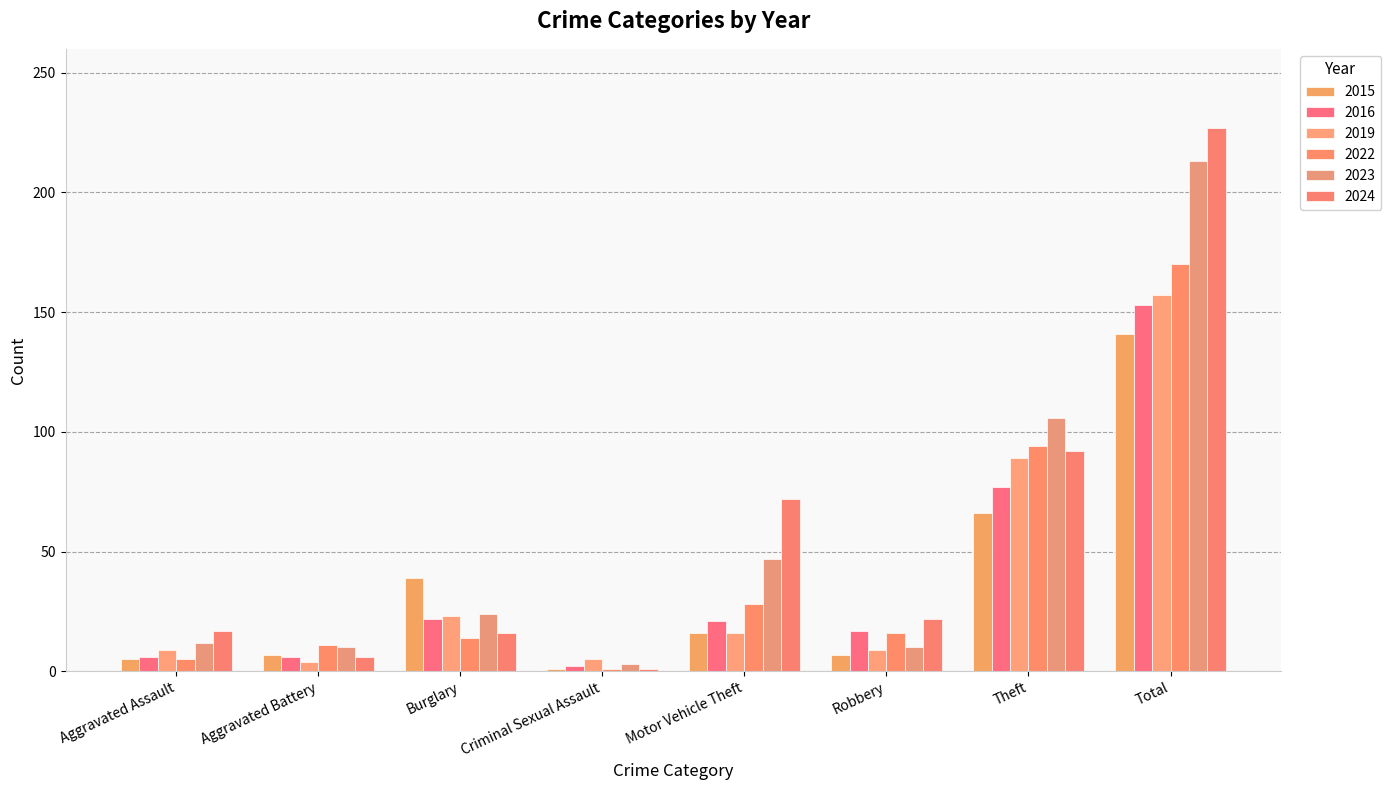

Which series has the widest spread of values?

2024